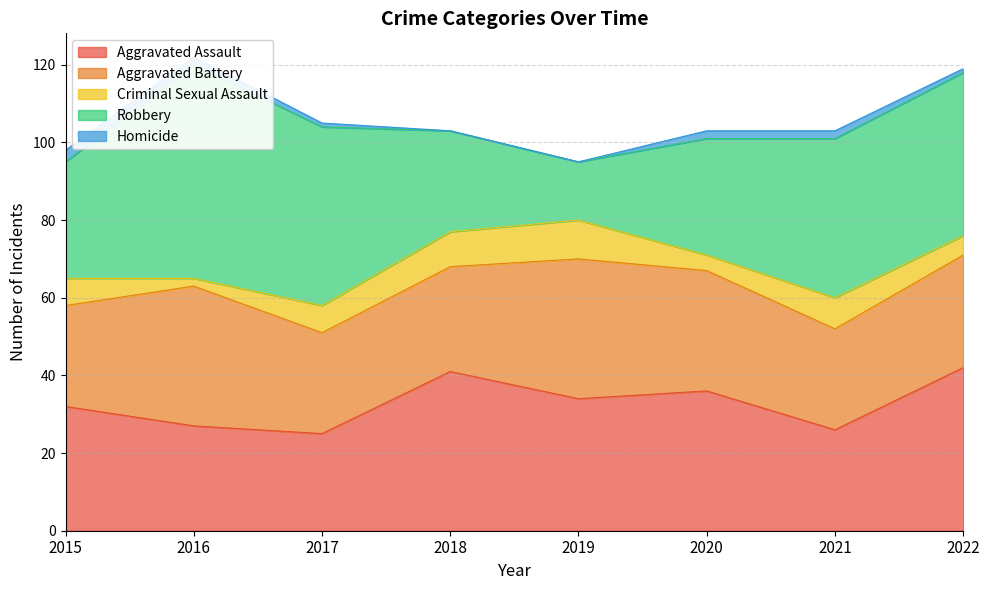

True or false: Homicide and Aggravated Assault intersect in this chart.

False